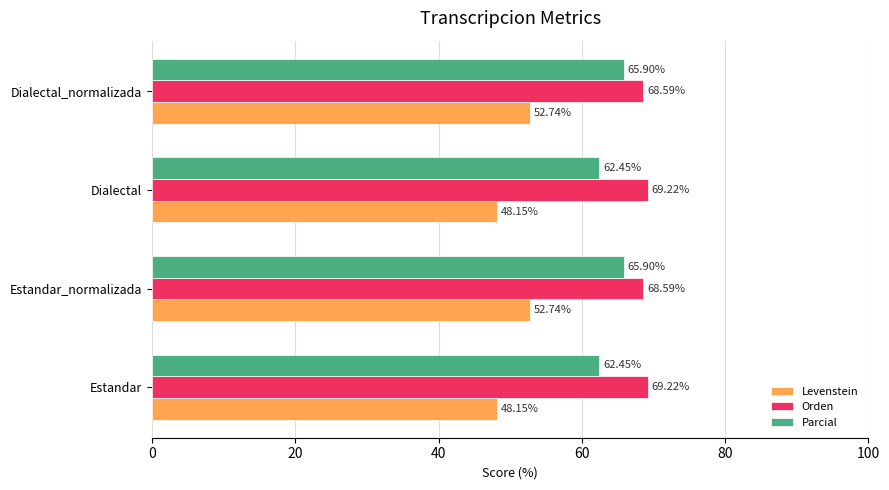

What is the spread (max minus min) of values at Dialectal?

21.1